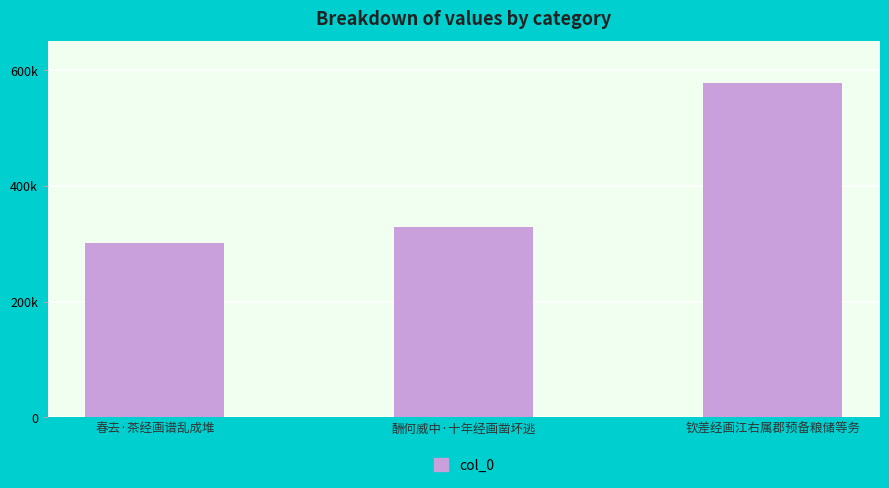

Are the bars horizontal?

No